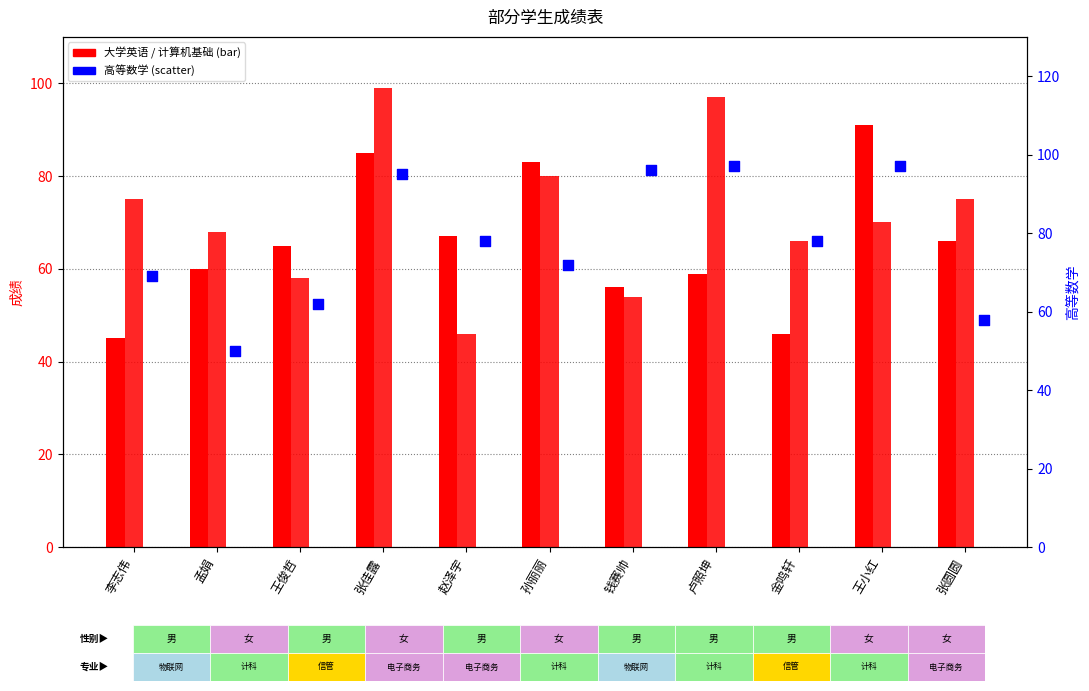

Which series has the largest total across all categories?

高等数学